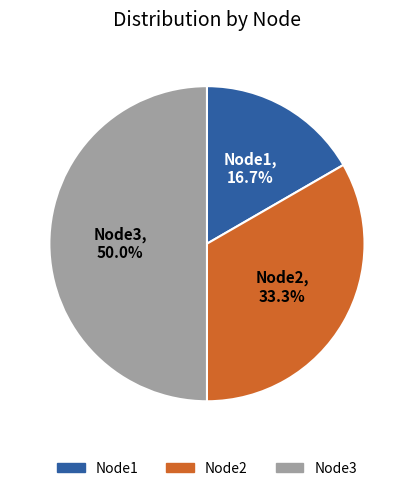

How many slices are in this pie chart?

3